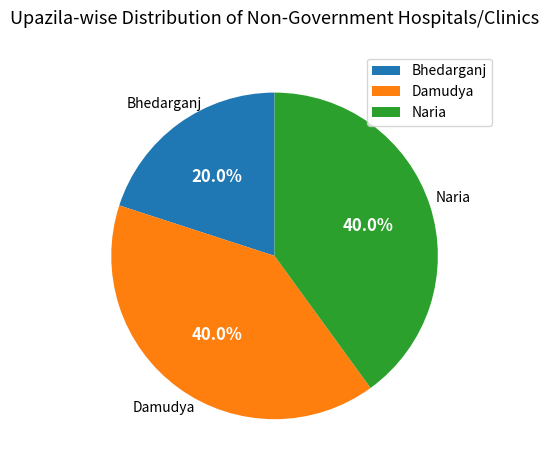

Which category has the smallest portion of the pie?

Bhedarganj